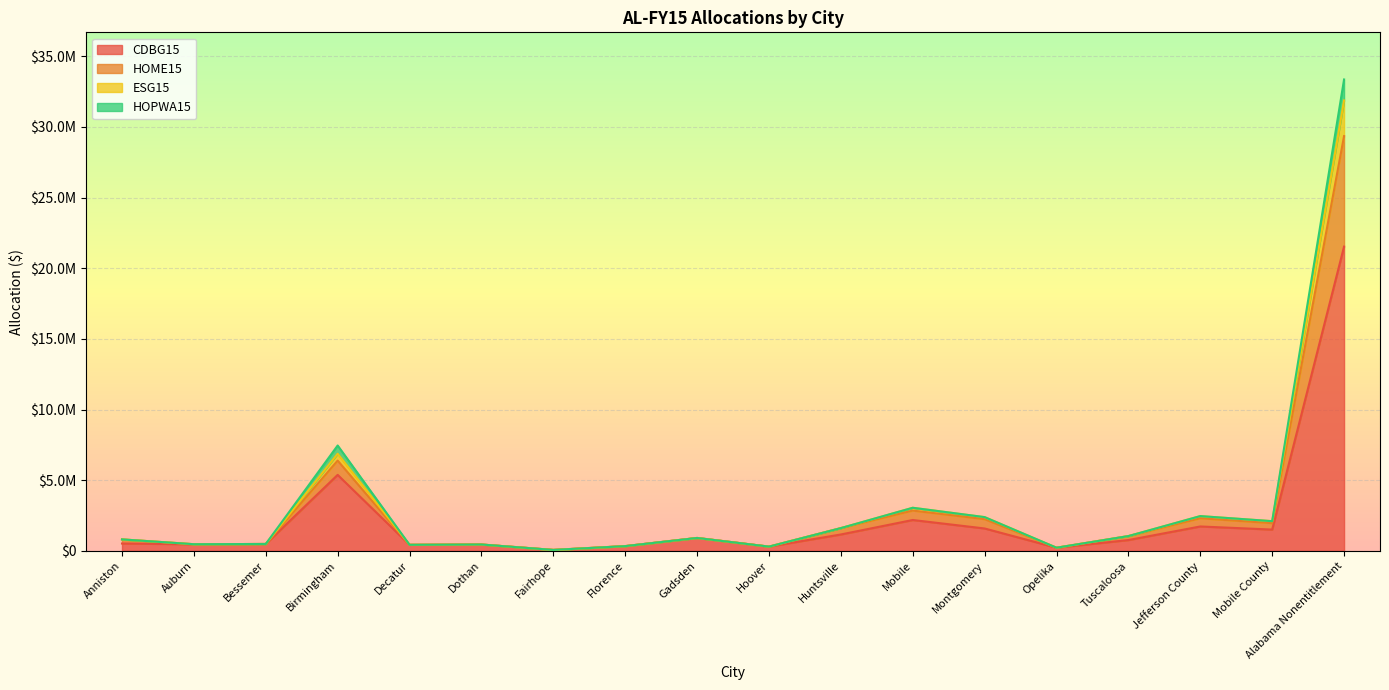

At which category does the chart reach its peak across all series?

Alabama Nonentitlement